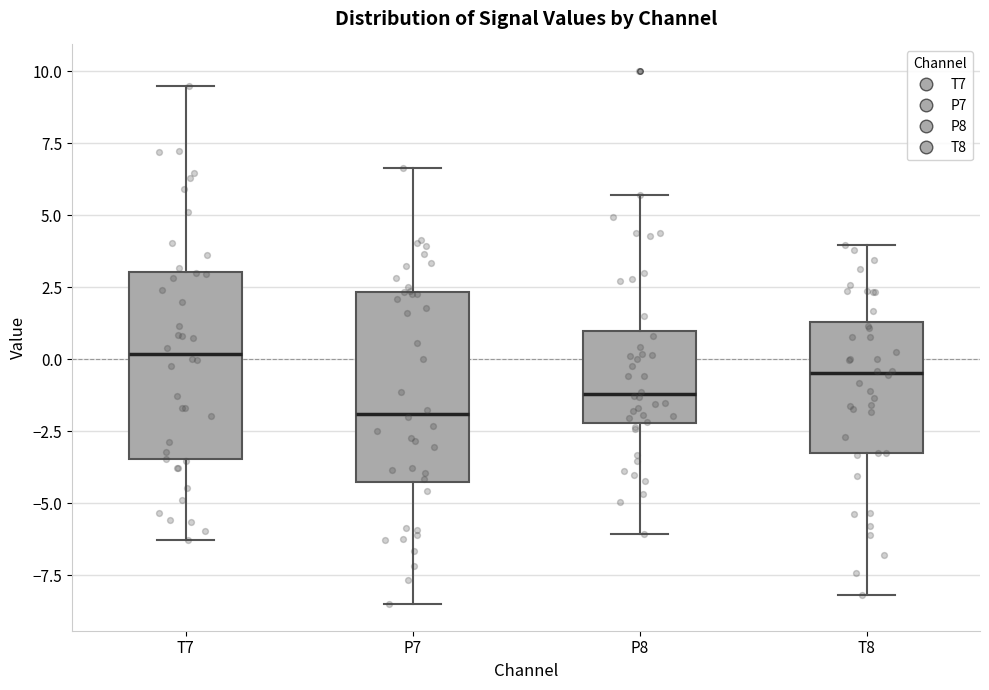

Where is the upper edge of the box for T8 on the y-axis? The values are not printed on the chart, so give them approximately, as read against the axis.

1.5